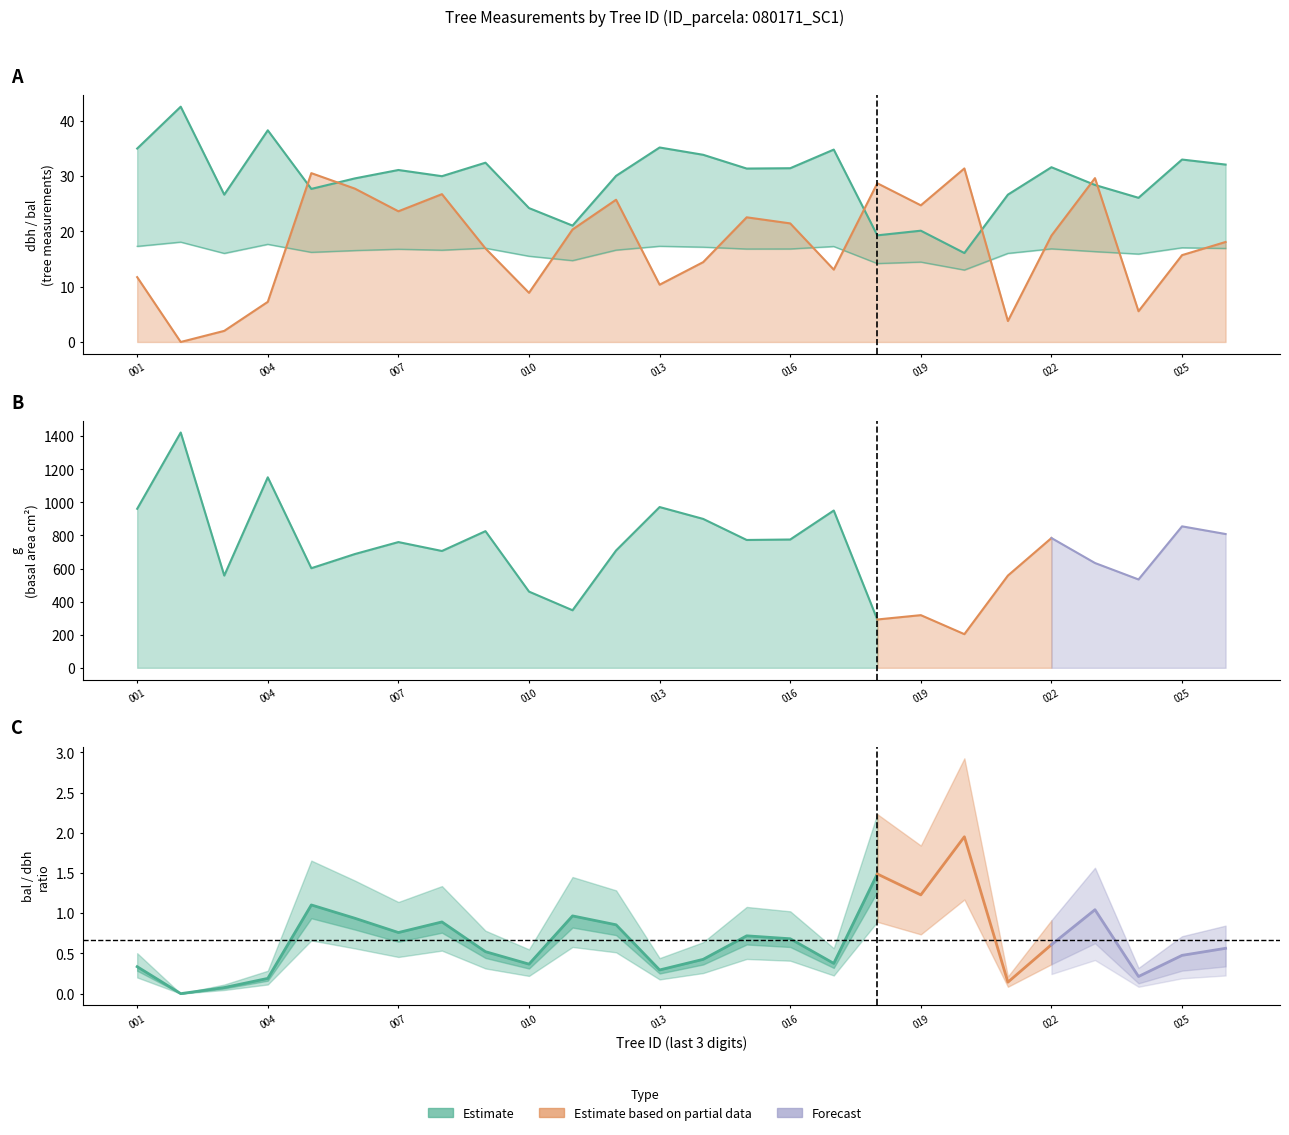

Reading left to right, what are all the values shown in this chart?

bal: 11.7	0.0	2.0	7.3	30.5	27.7	23.6	26.7	16.9	8.9	20.4	25.7	10.4	14.4	22.6	21.4	13.1	28.7	24.7	31.4	3.8	19.2	29.6	5.6	15.7	18.1
dbh: 35.0	42.6	26.6	38.3	27.7	29.6	31.1	30.0	32.4	24.2	21.1	30.1	35.2	33.9	31.4	31.4	34.8	19.3	20.1	16.1	26.6	31.6	28.4	26.1	33.0	32.1
h: 17.3	18.1	16.0	17.7	16.2	16.5	16.8	16.6	17.0	15.5	14.7	16.6	17.3	17.2	16.8	16.8	17.3	14.2	14.5	13.0	16.0	16.9	16.4	15.9	17.1	16.9